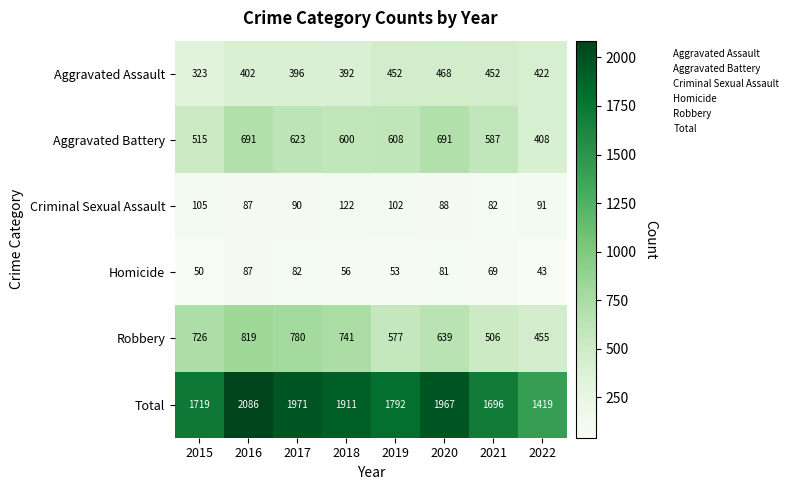

What is the sum of all Criminal Sexual Assault values?

767